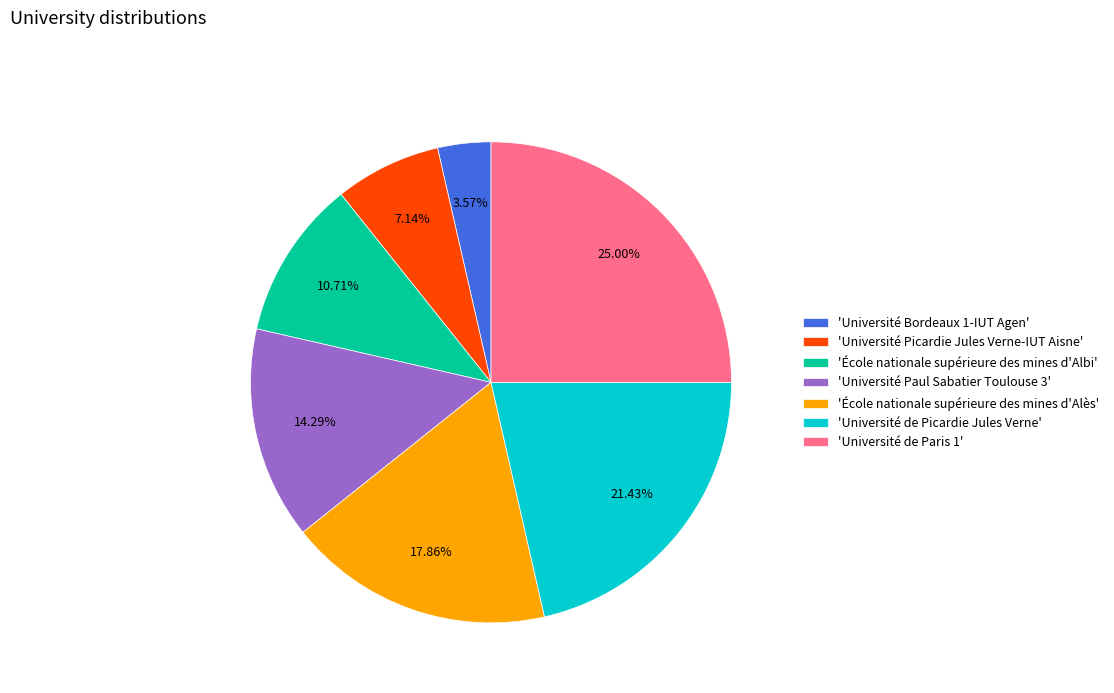

Rank the categories by value from highest to lowest.

'Université de Paris 1', 'Université de Picardie Jules Verne', 'École nationale supérieure des mines d'Alès', 'Université Paul Sabatier Toulouse 3', 'École nationale supérieure des mines d'Albi', 'Université Picardie Jules Verne-IUT Aisne', 'Université Bordeaux 1-IUT Agen'